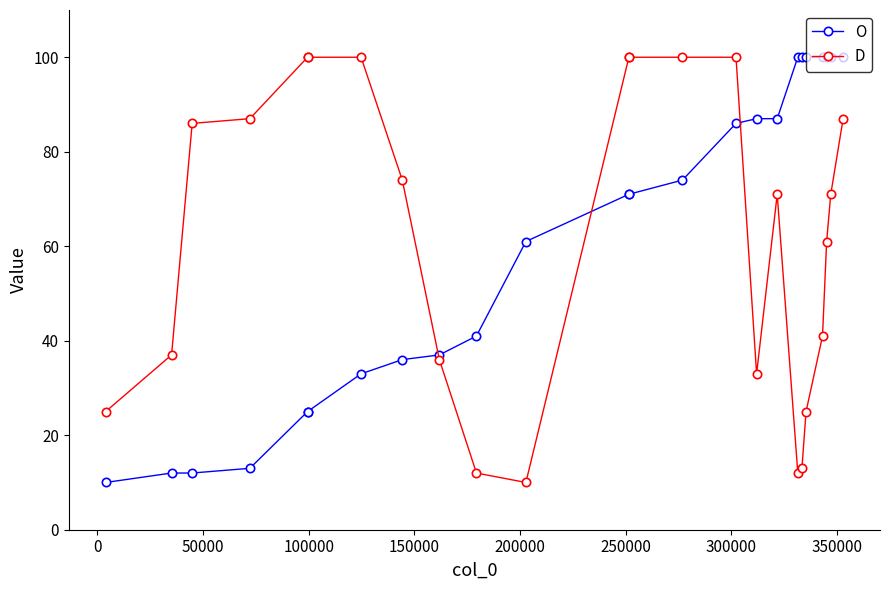

What is the lowest value of the O series?

10